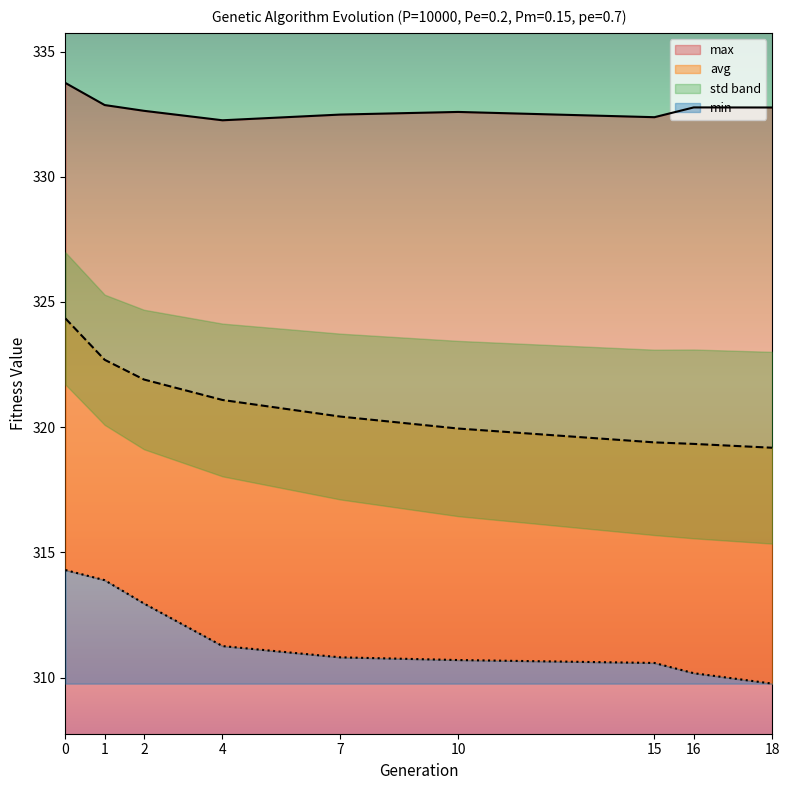

Is the value of max at 18 greater than the value of avg at 0?

Yes